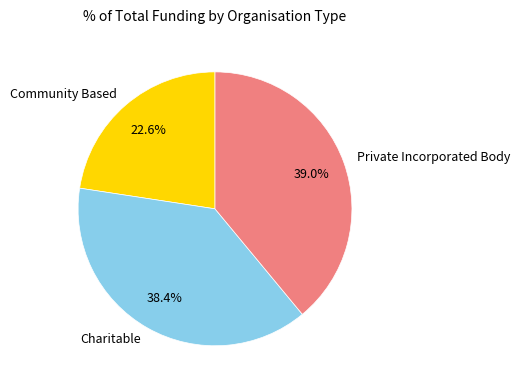

Which slice is the largest?

Private Incorporated Body